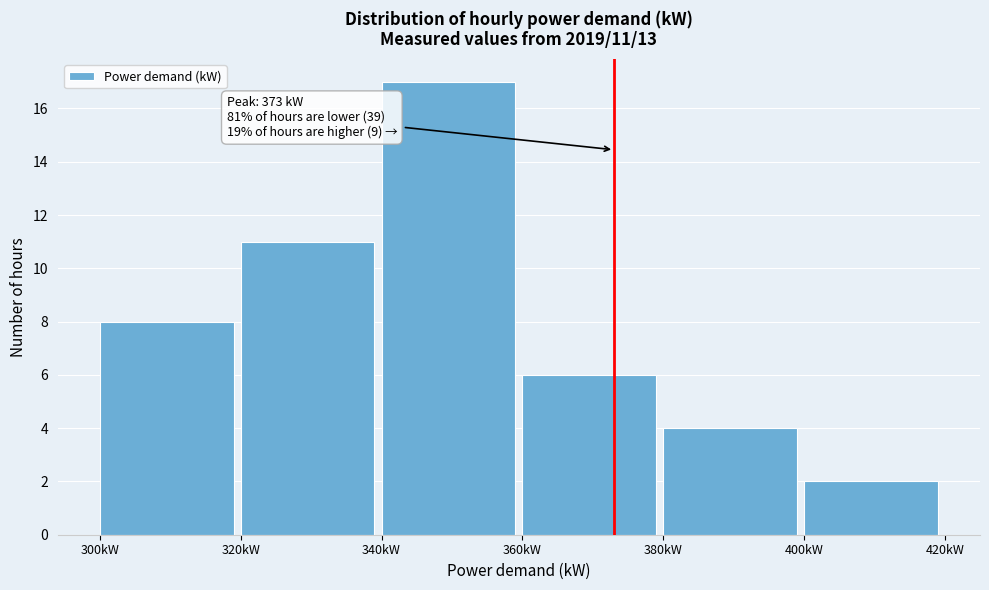

Over which range of the x-axis is the bar tallest?

340 to 360